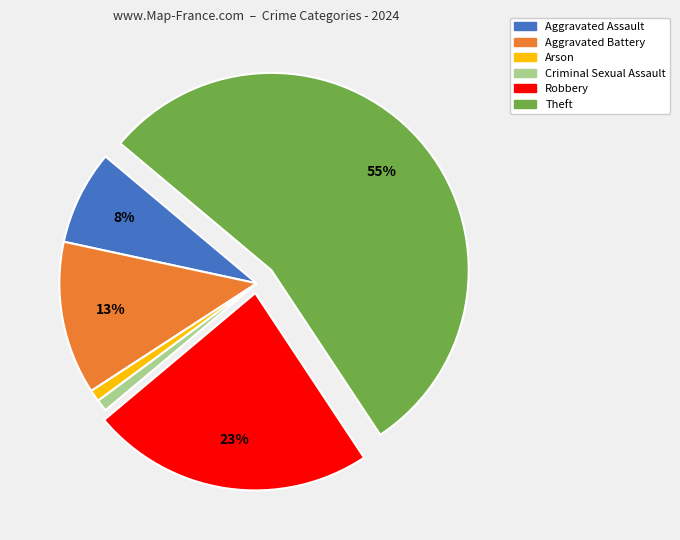

To the nearest percent, what is the combined percentage of Aggravated Assault and Criminal Sexual Assault?

9%